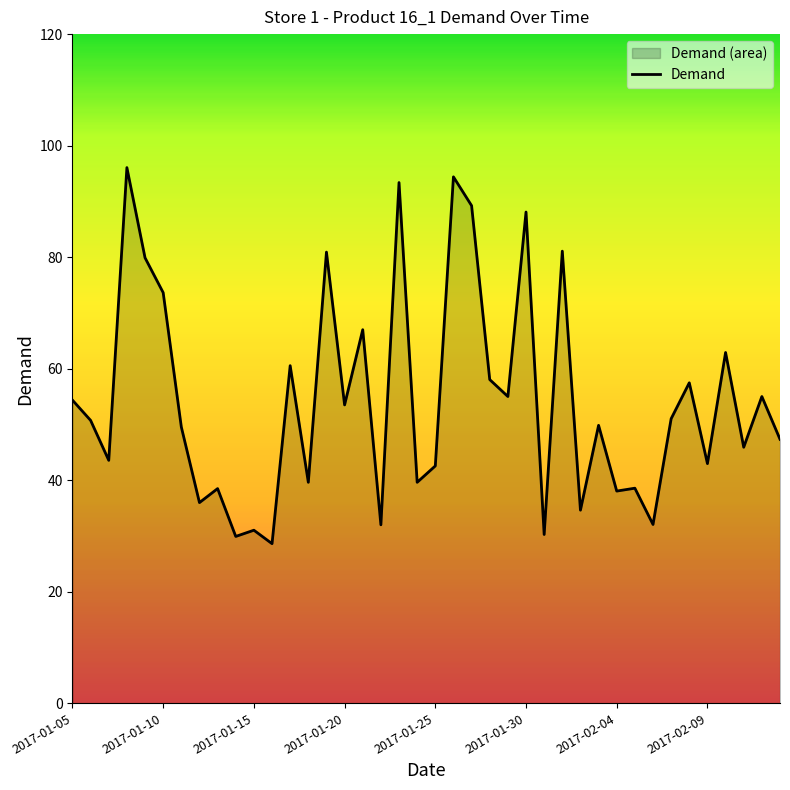

What is the change in value from 2017-01-05 to 2017-02-09?

-11.4